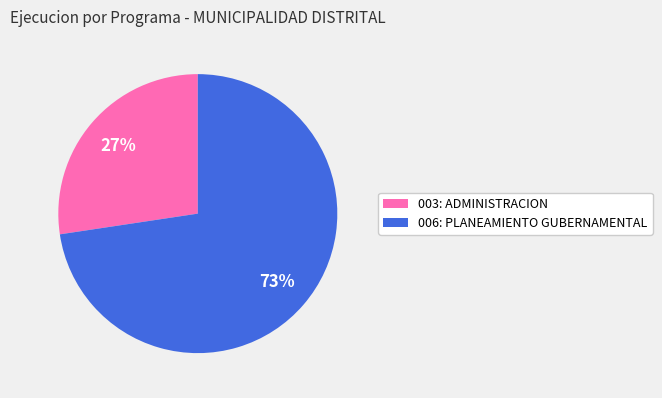

What is the ratio of the value at 003: ADMINISTRACION to the value at 006: PLANEAMIENTO GUBERNAMENTAL?

0.4